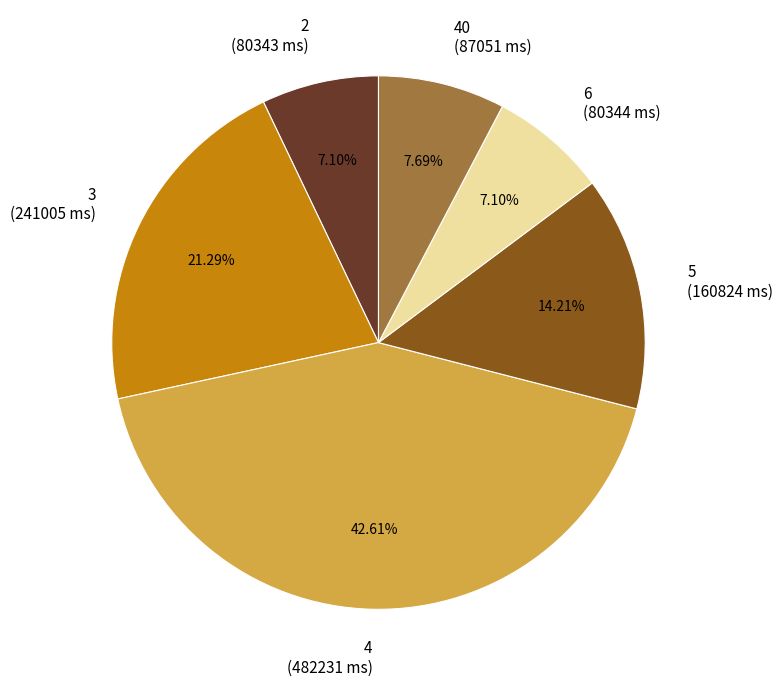

Is there any slice that represents more than half of the pie?

No